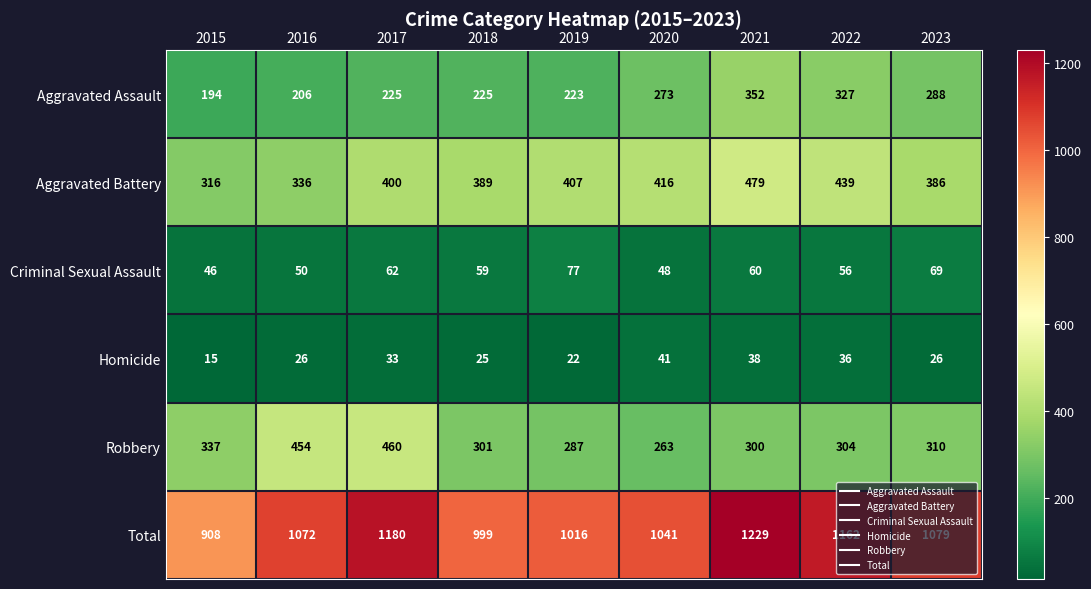

True or false: Total has a value of 1542 at 2020.

False